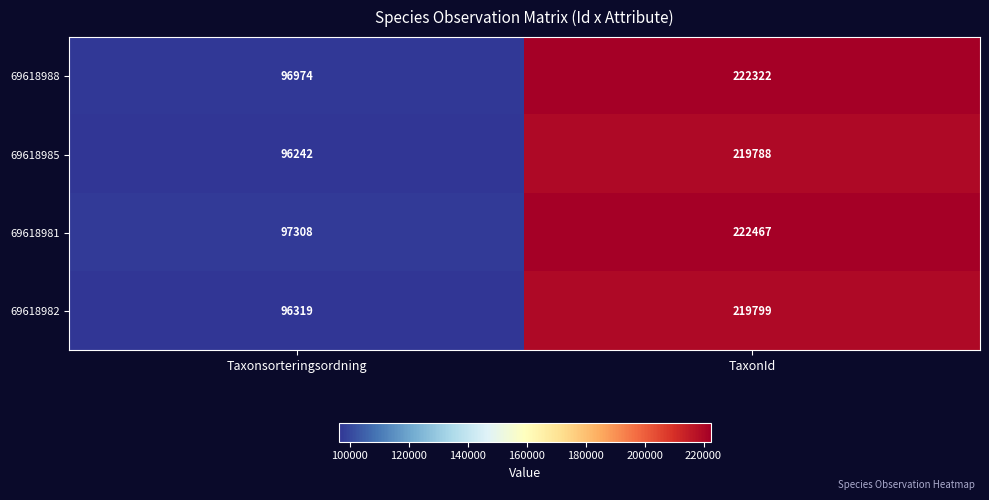

Read the 69618982 value at Taxonsorteringsordning, to the nearest 50.

96300